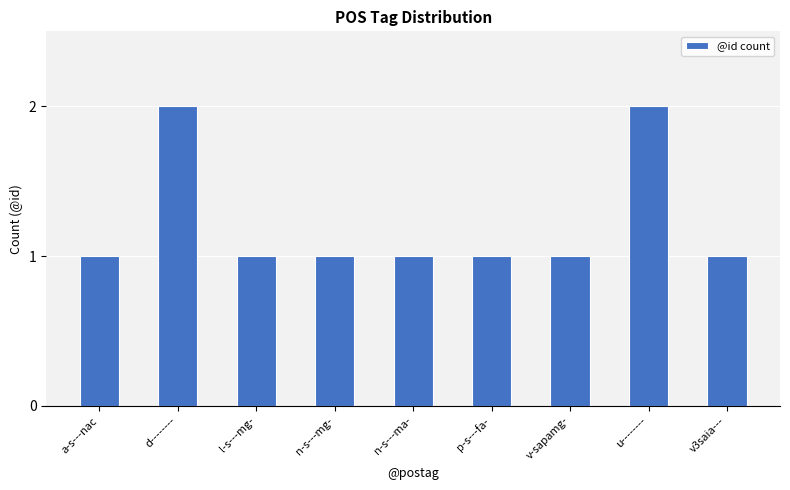

Reading right to left, extract all data points from this chart.

v3saia---=1	u--------=2	v-sapamg-=1	p-s---fa-=1	n-s---ma-=1	n-s---mg-=1	l-s---mg-=1	d--------=2	a-s---nac=1